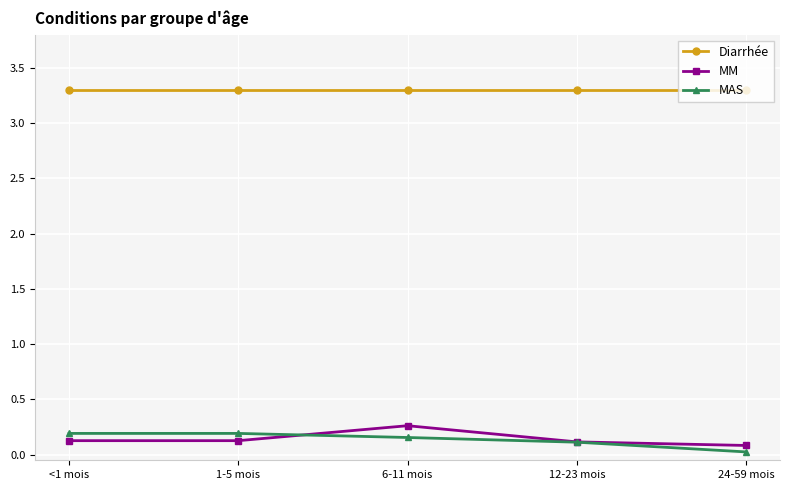

True or false: MAS and Diarrhée intersect in this chart.

False